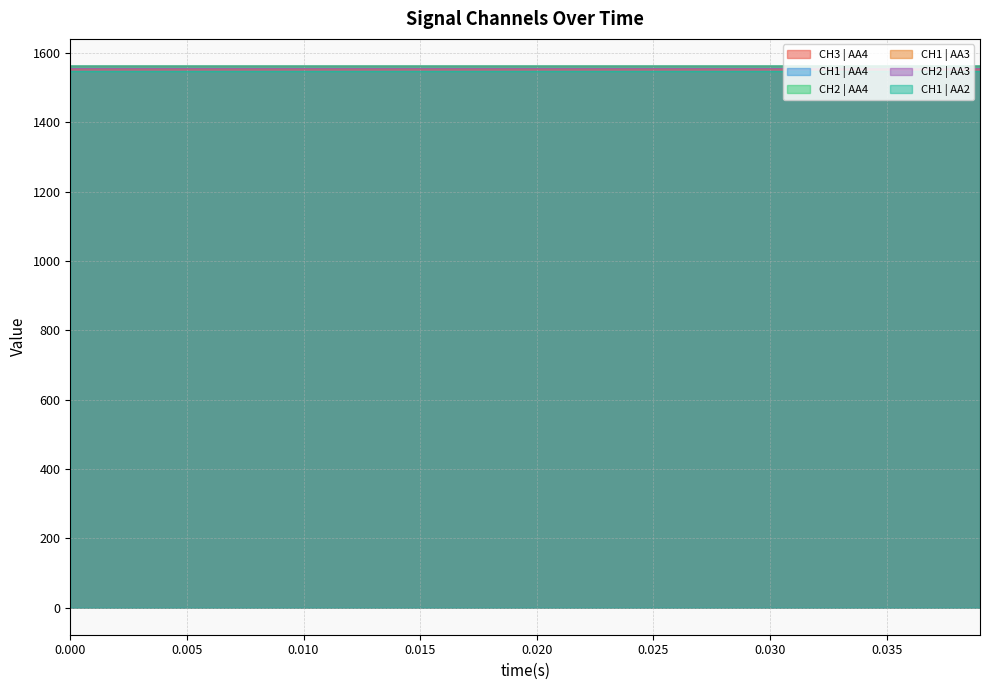

True or false: CH1 | AA2 and CH2 | AA3 cross at least once.

False